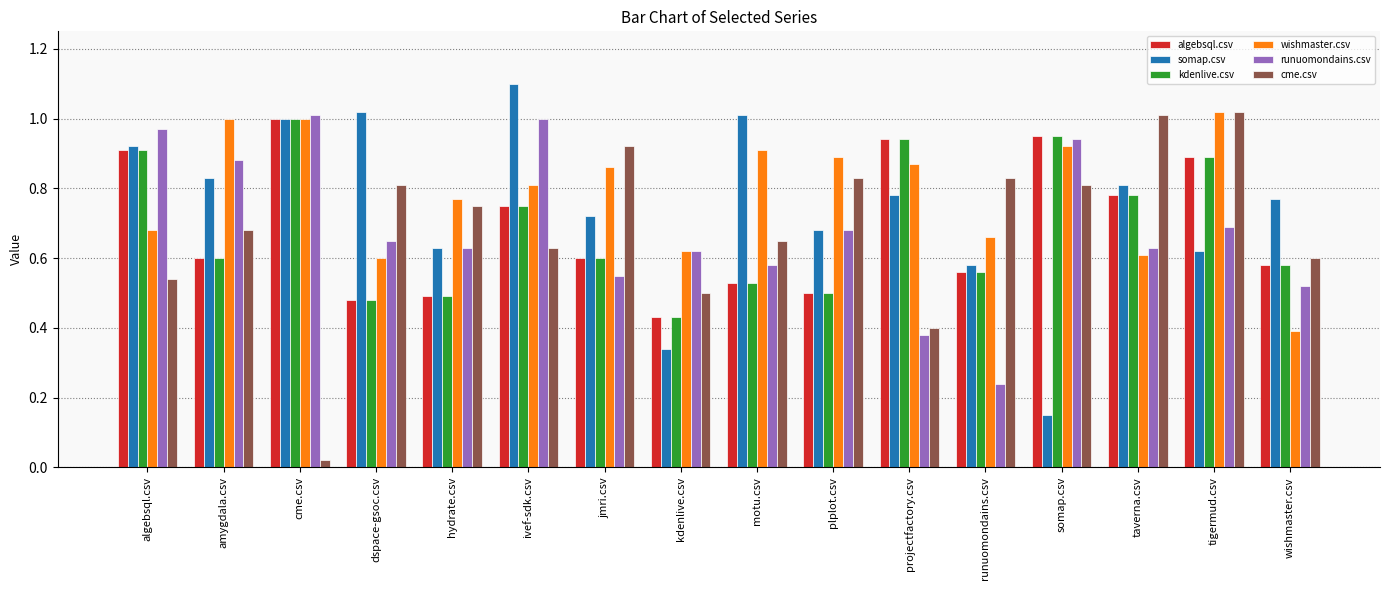

What is the label of the 10th bar from the right?

jmri.csv